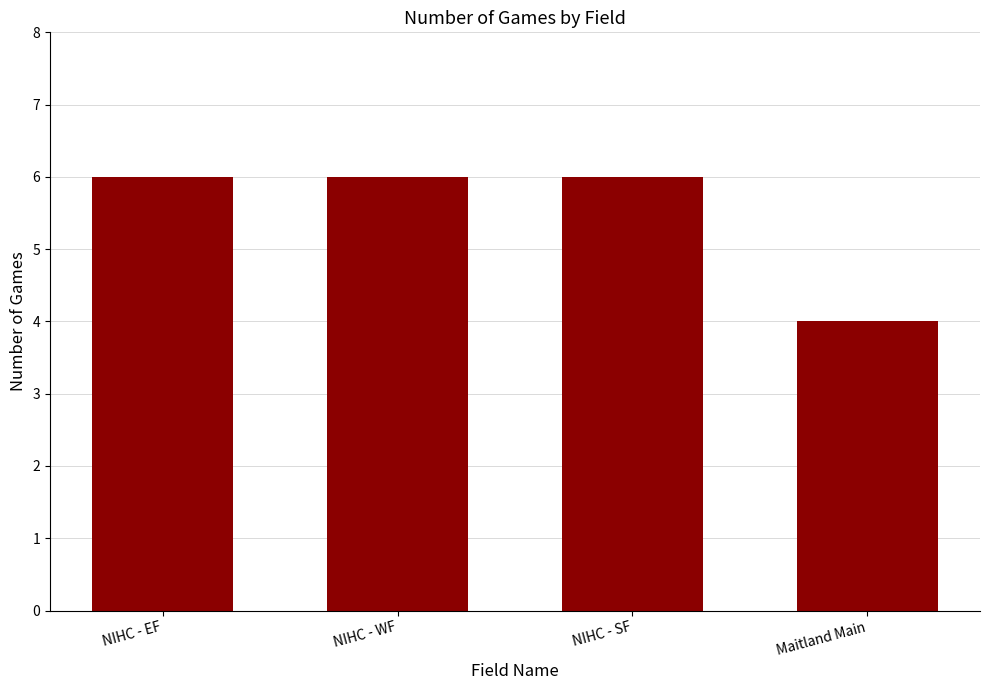

The value at Maitland Main is 7. True or false?

False